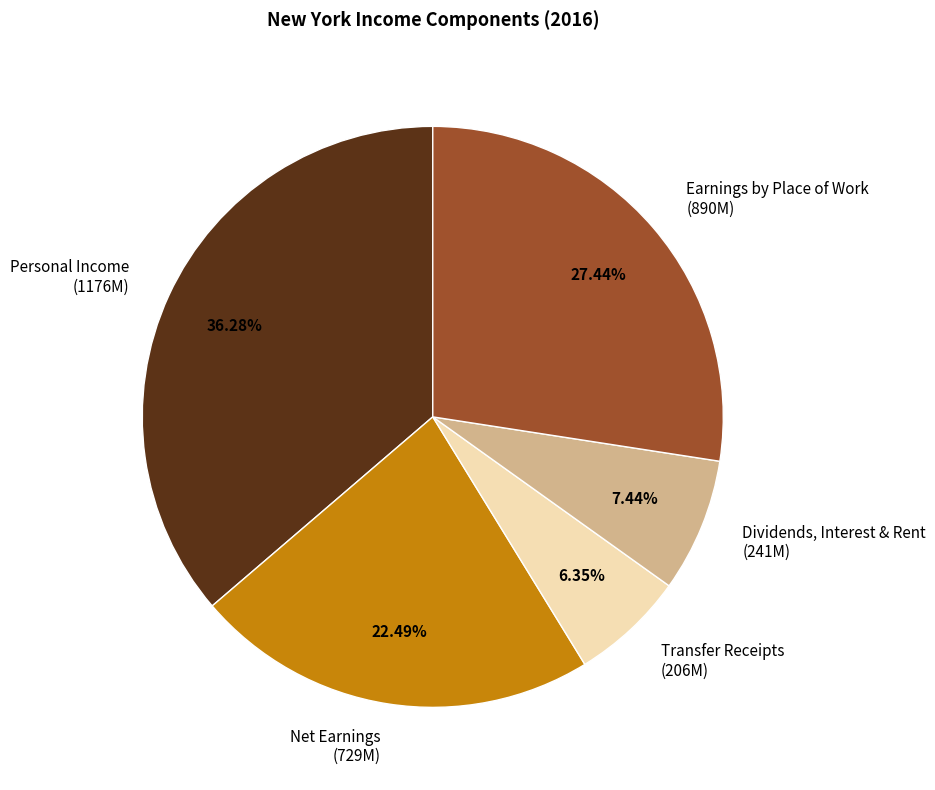

To the nearest percent, what is the average slice percentage?

20%